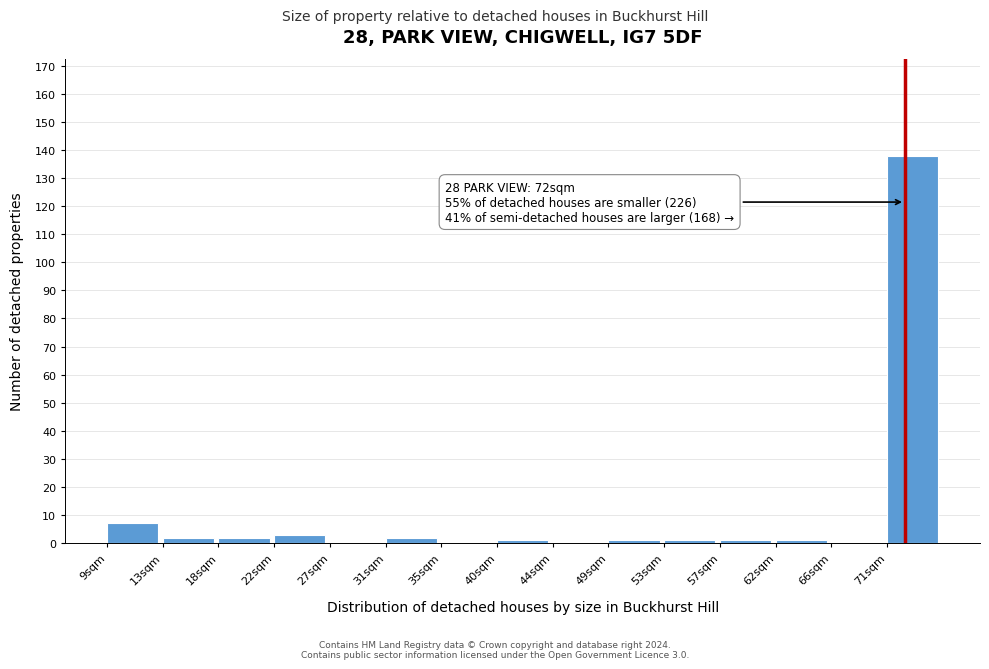

Over which range of the x-axis is the bar tallest?

70.6 to 75.0